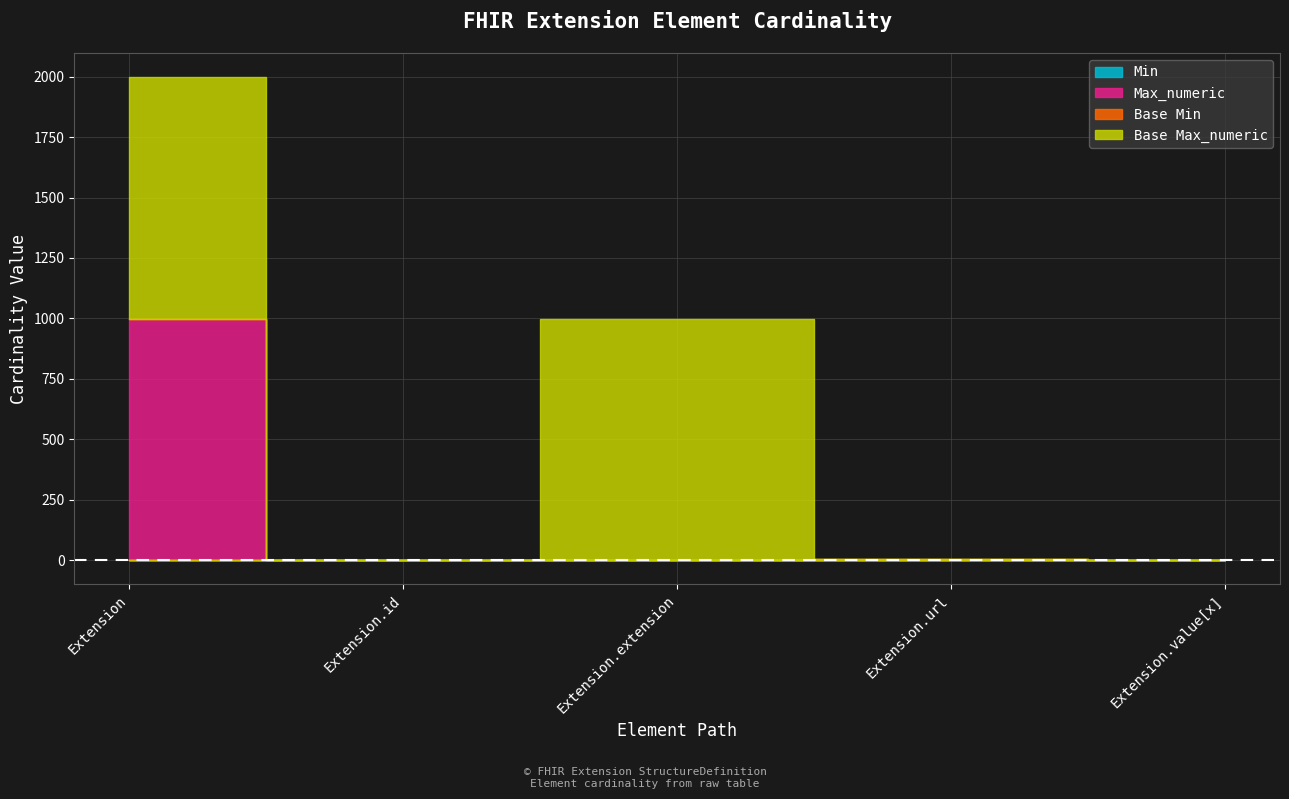

What is the total value across all series at Extension.id?

2